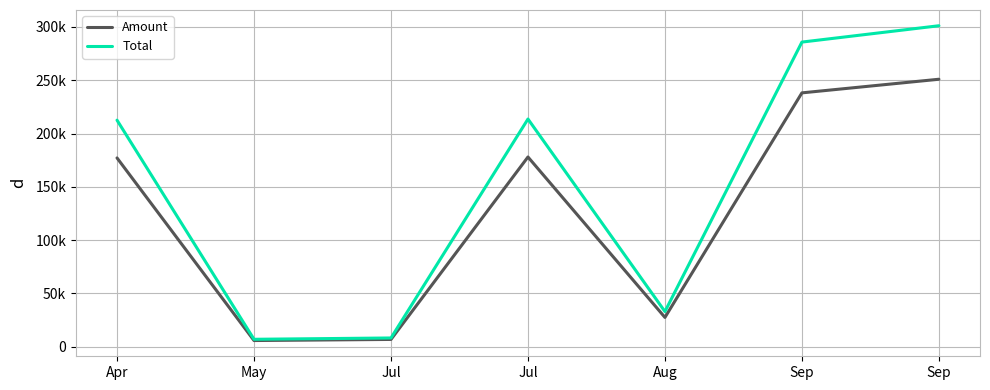

What is the spread (max minus min) of values at Aug?

5508.2